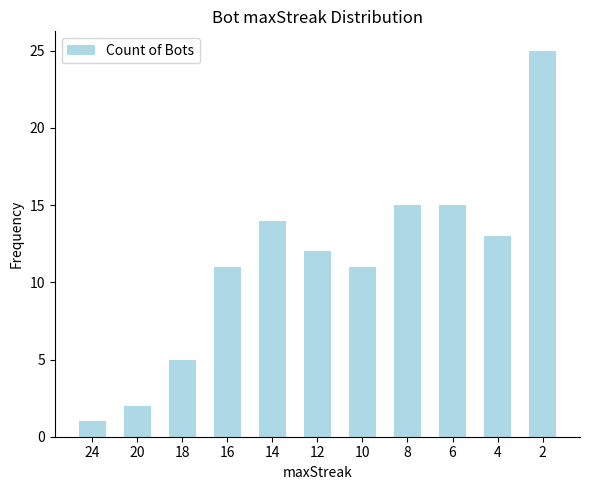

Where is the data nearest to the value 13?

4